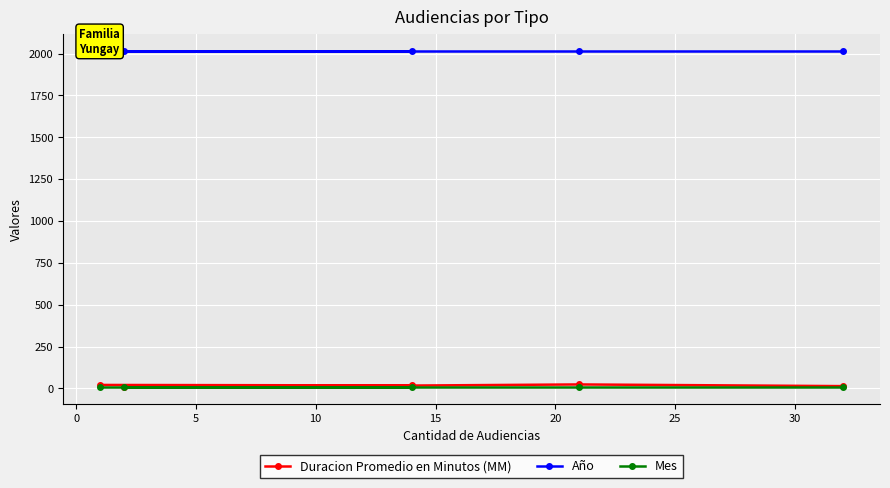

Count the Duracion Promedio en Minutos (MM) values in the range 14 to 21.

3